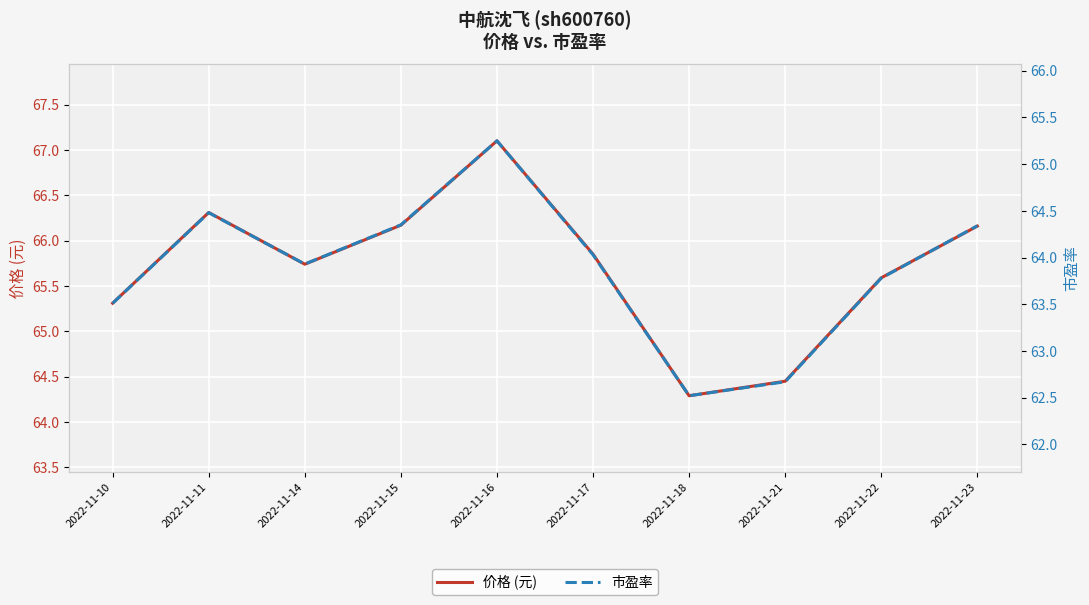

What is the total value across all series at 2022-11-21?

127.1